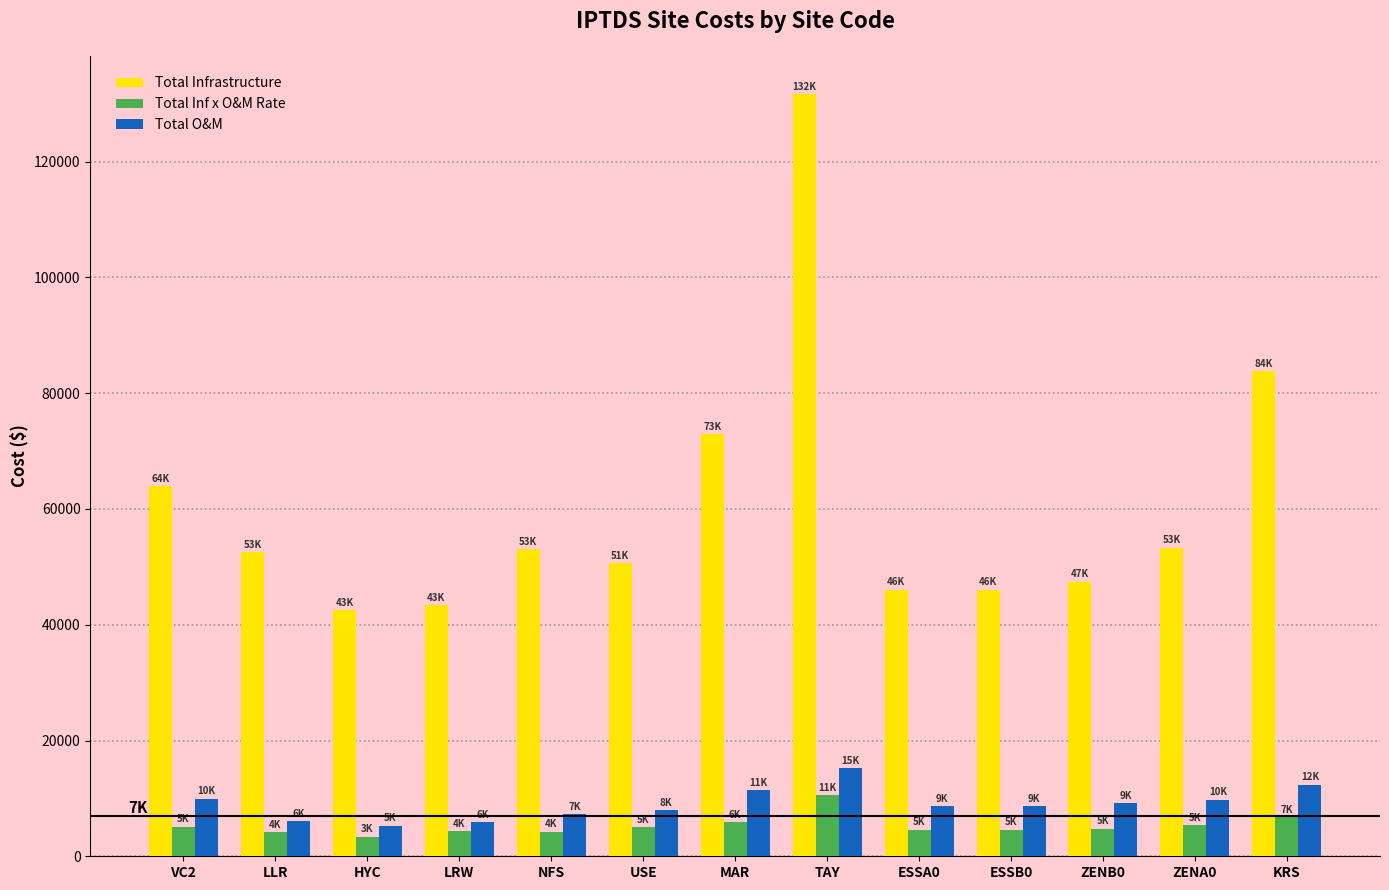

How many data points does each series have?

13